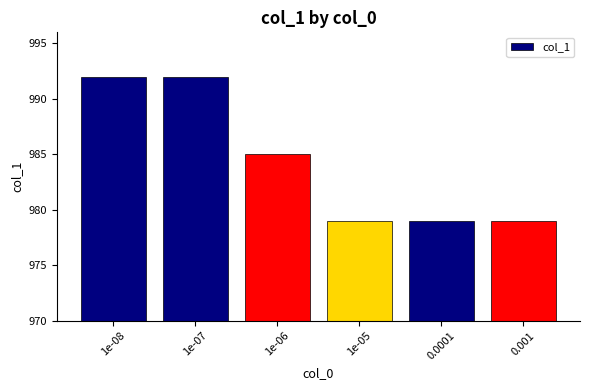

What is the minimum value shown in the chart?

979